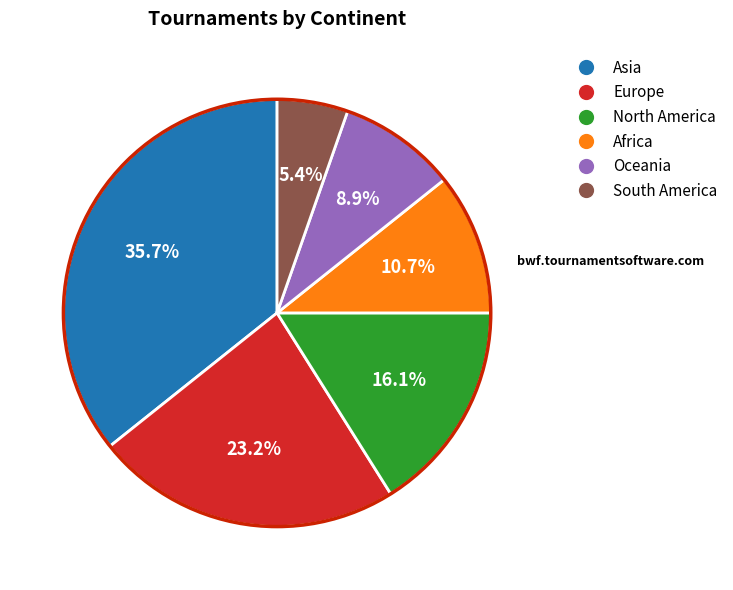

Count the number of slices in the pie.

6